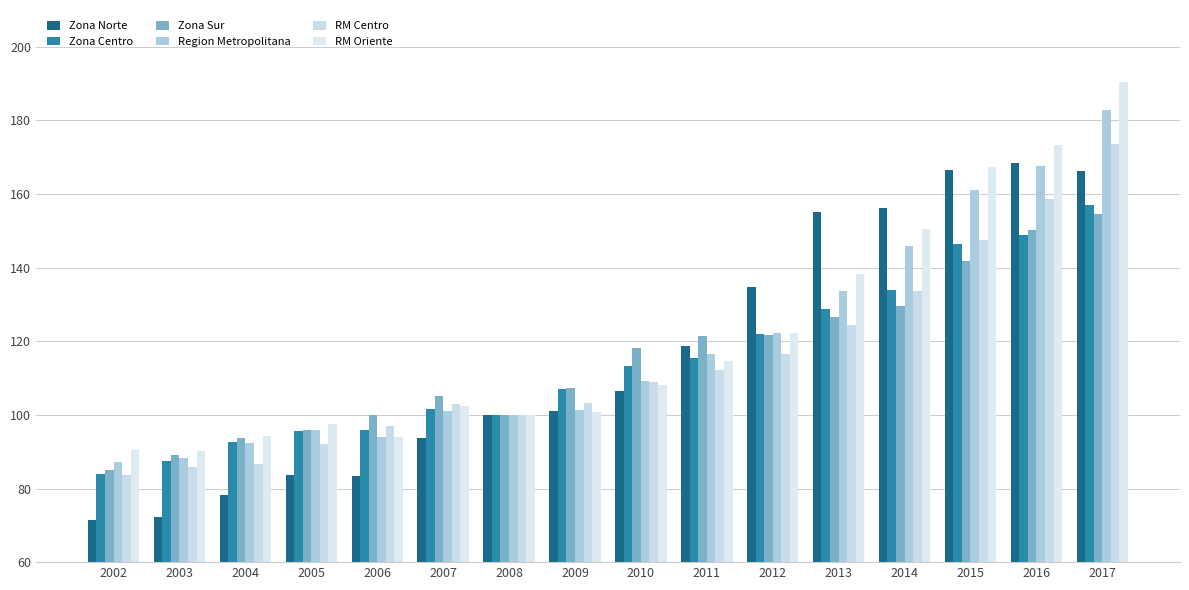

Which category has the highest value in the Region Metropolitana series?

2017